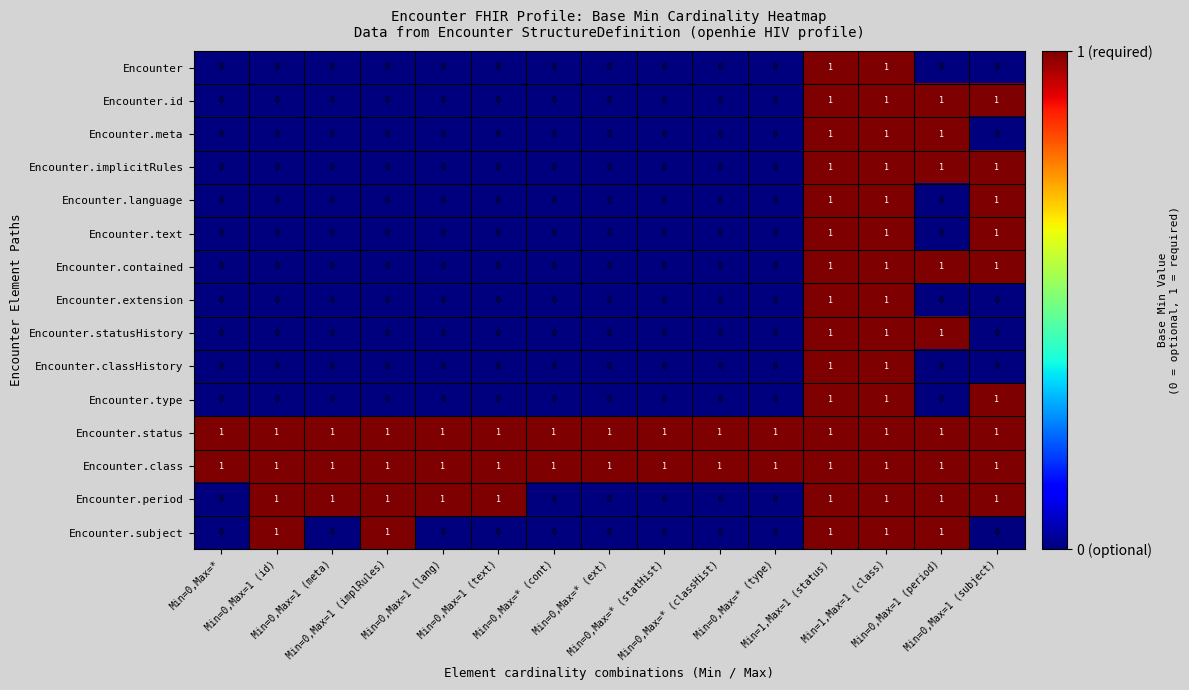

Count the number of data series in this chart.

15